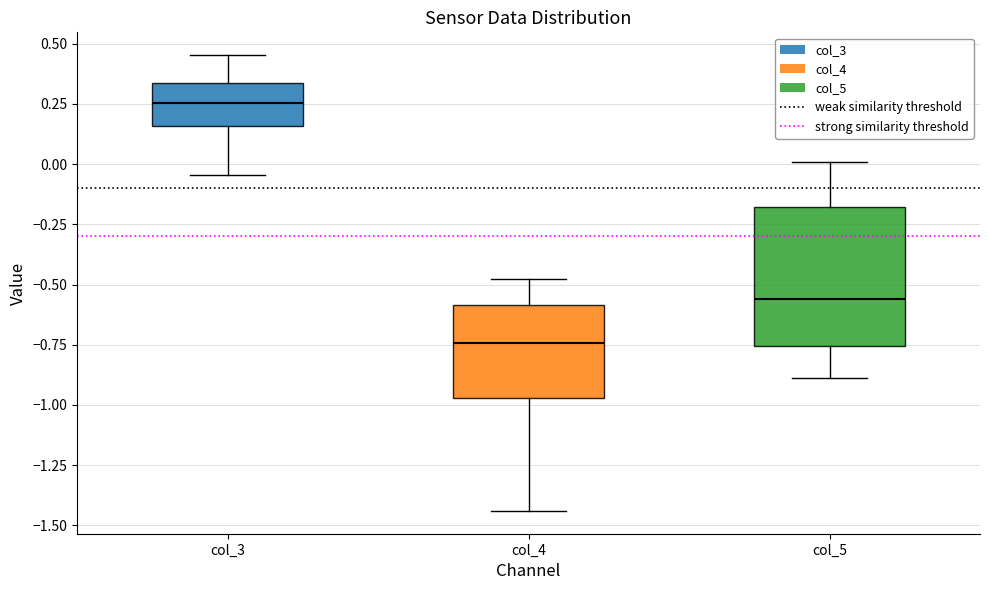

Reading left to right, read every box against the y-axis: the position of its median line, the range the box covers, and the ends of its whiskers. The values are not printed on the chart, so give them approximately, as read against the axis.

col_3: median 0.25, box 0.15 to 0.35, whiskers -0.05 to 0.45
col_4: median -0.75, box -0.95 to -0.60, whiskers -1.45 to -0.50
col_5: median -0.55, box -0.75 to -0.20, whiskers -0.90 to 0.00